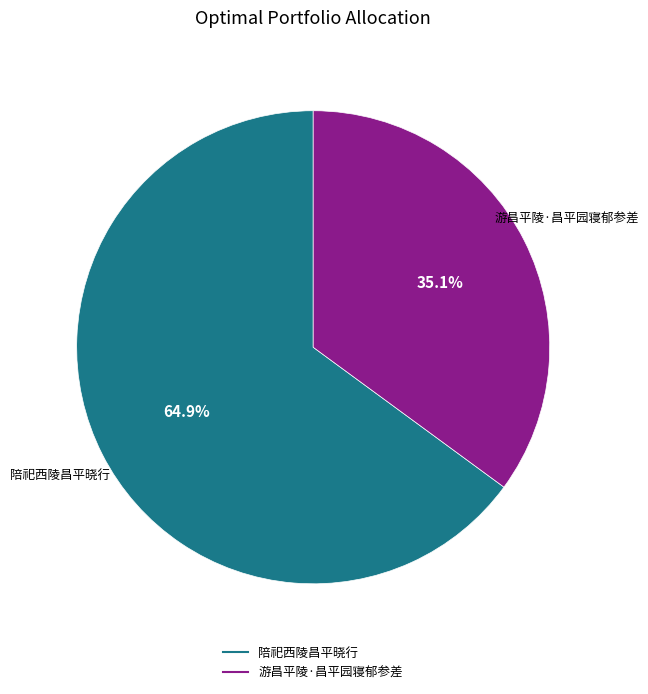

Which category has the smallest portion of the pie?

游昌平陵·昌平园寝郁参差